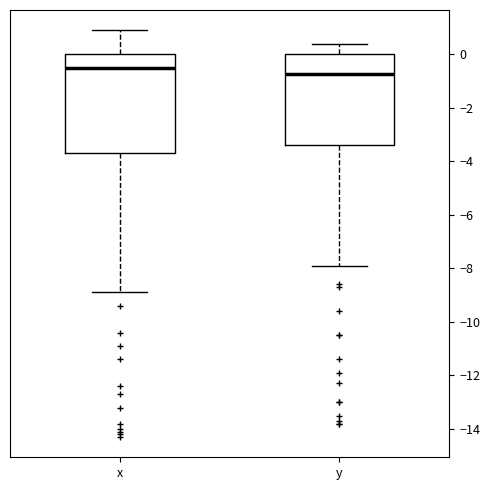

Which box is the tallest, from its lower edge to its upper edge?

x